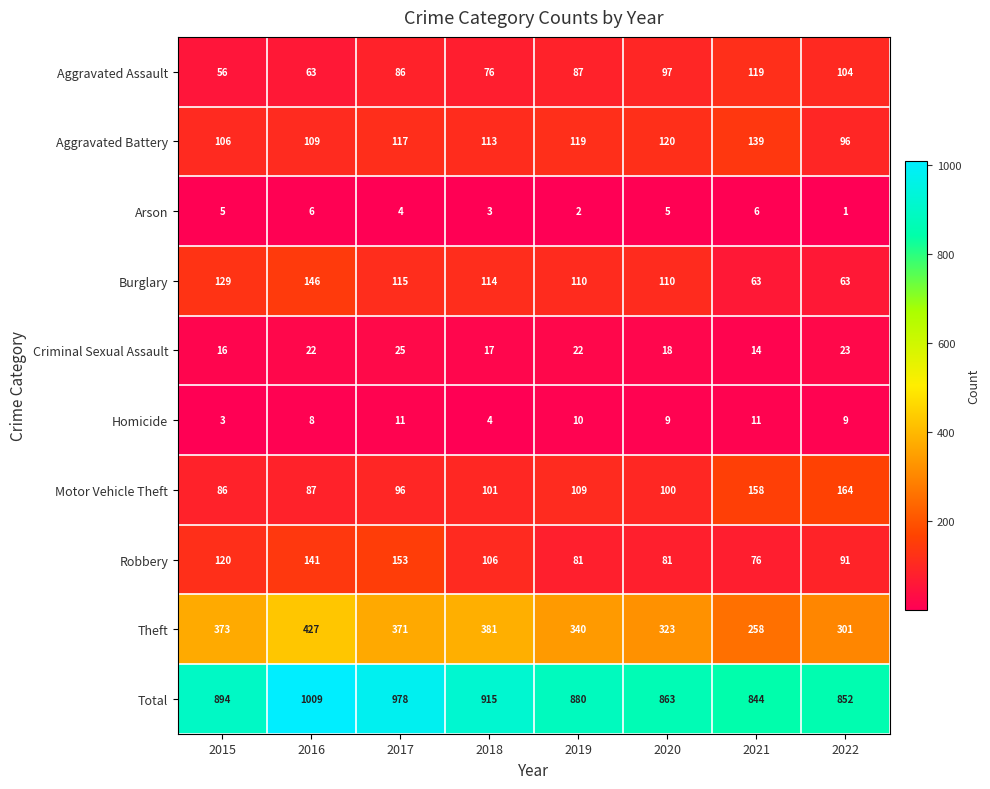

What is the difference between the maximum and second lowest values in the Total series?

157